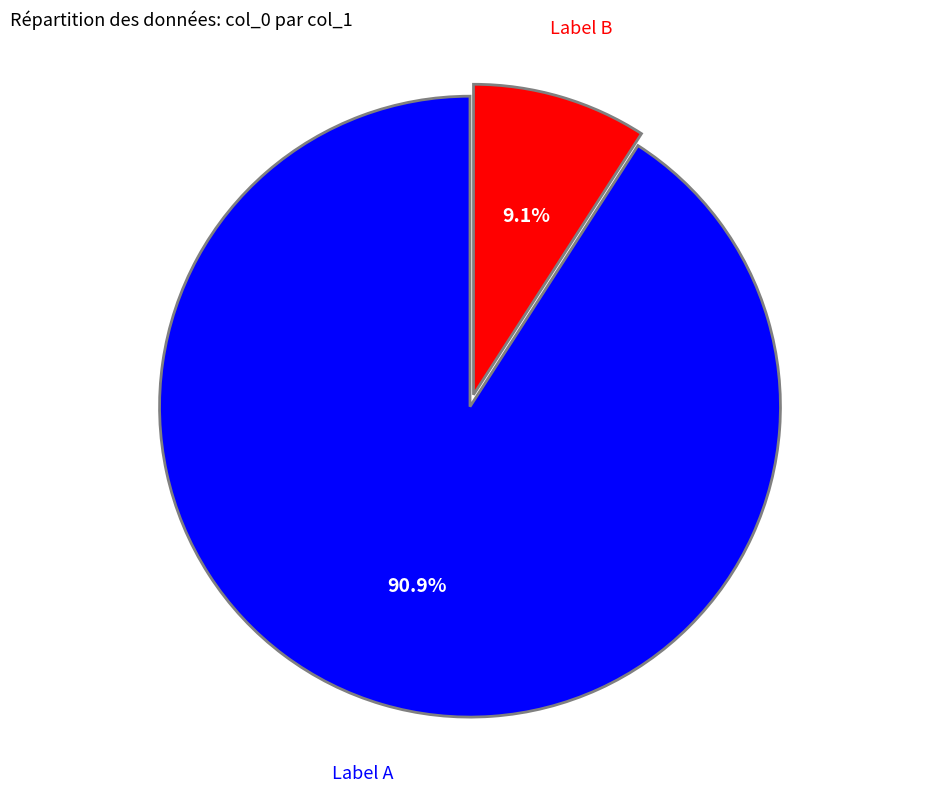

To the nearest percent, what is the difference between the largest and smallest slice percentages?

82%